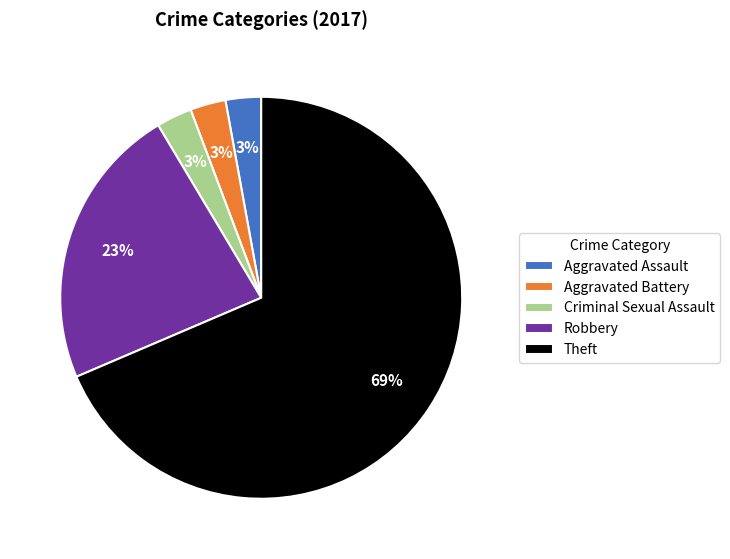

True or false: Theft accounts for 69% of the total.

True